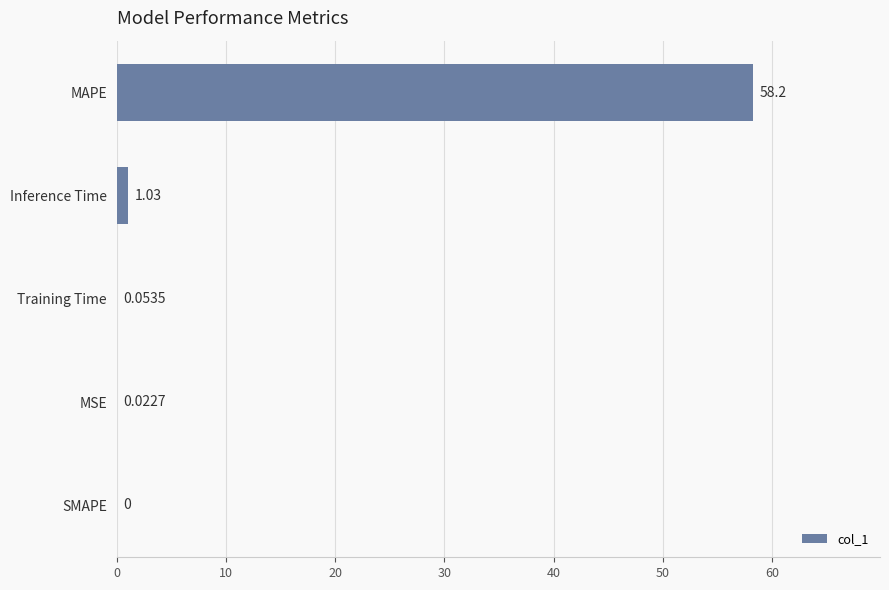

What is the sum of all values?

59.4